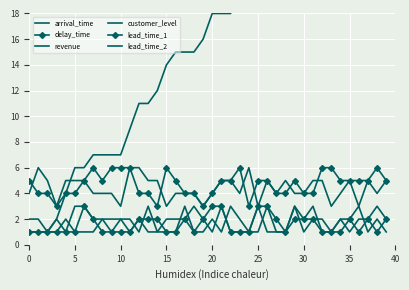

How many series are shown in this chart?

6